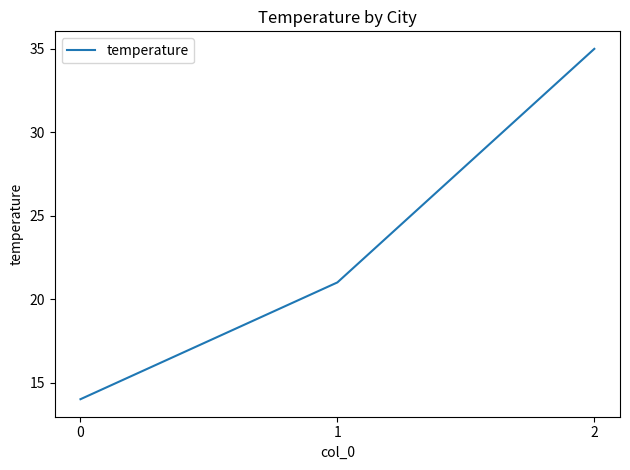

List the labels in order of value, smallest first.

0, 1, 2